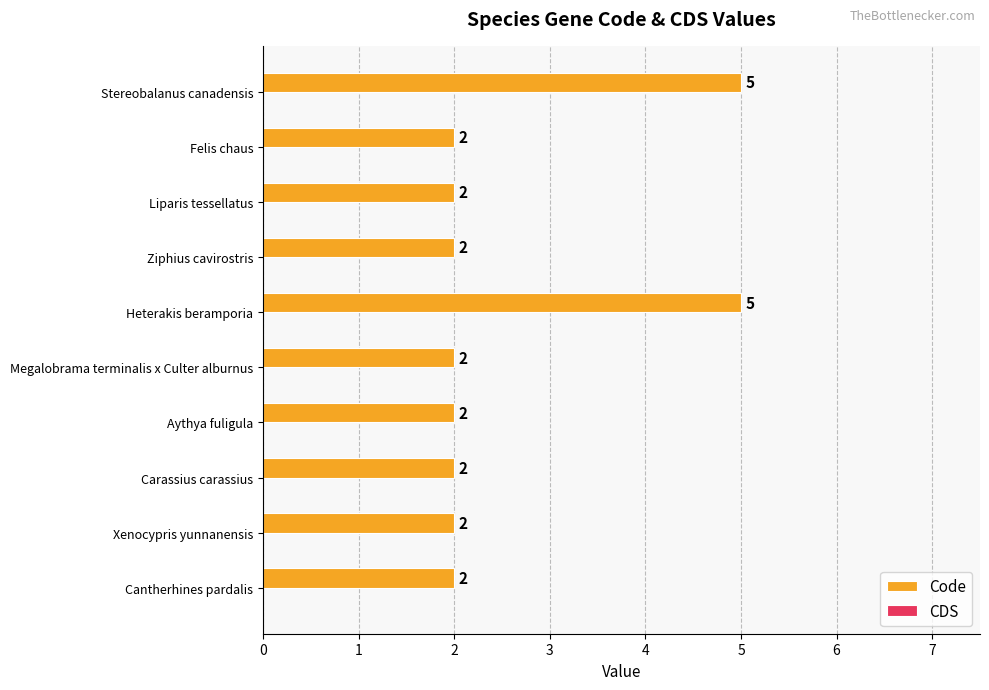

How many bars are there in total?

10